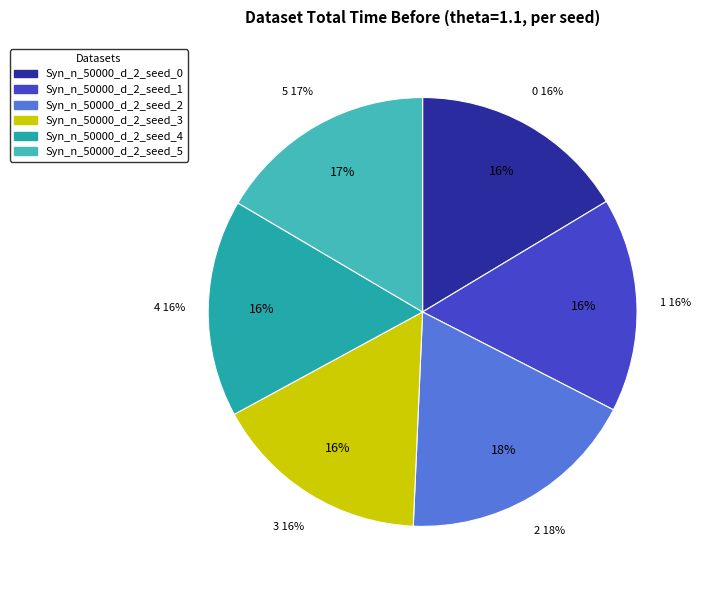

How many slices are in this pie chart?

6